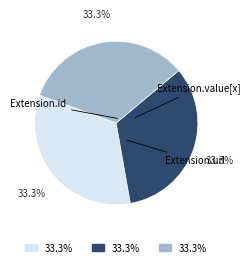

Is there a majority slice in this chart?

No